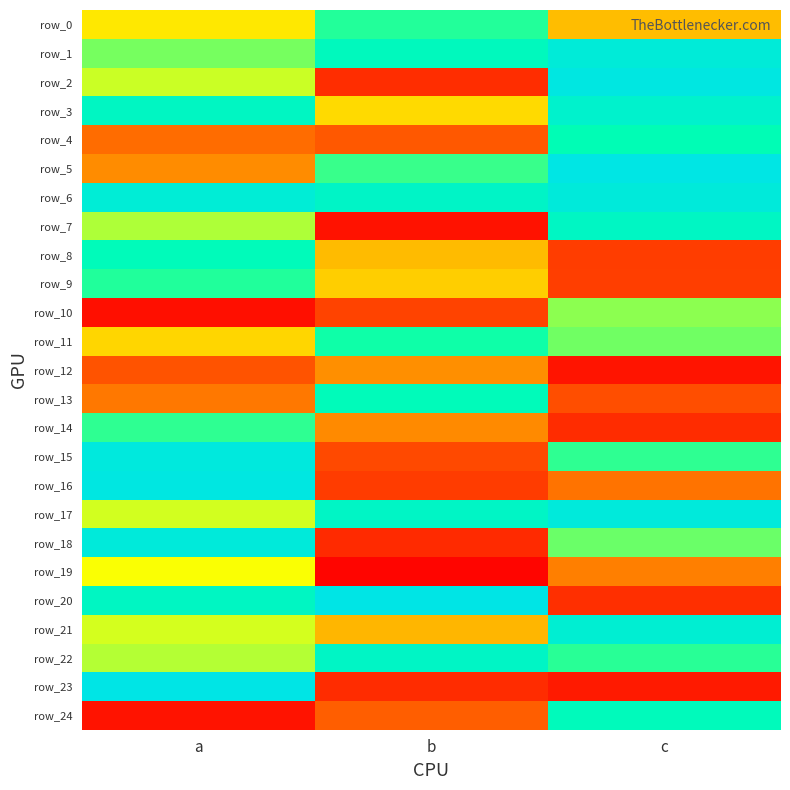

Read the row_24 value at b.

0.2